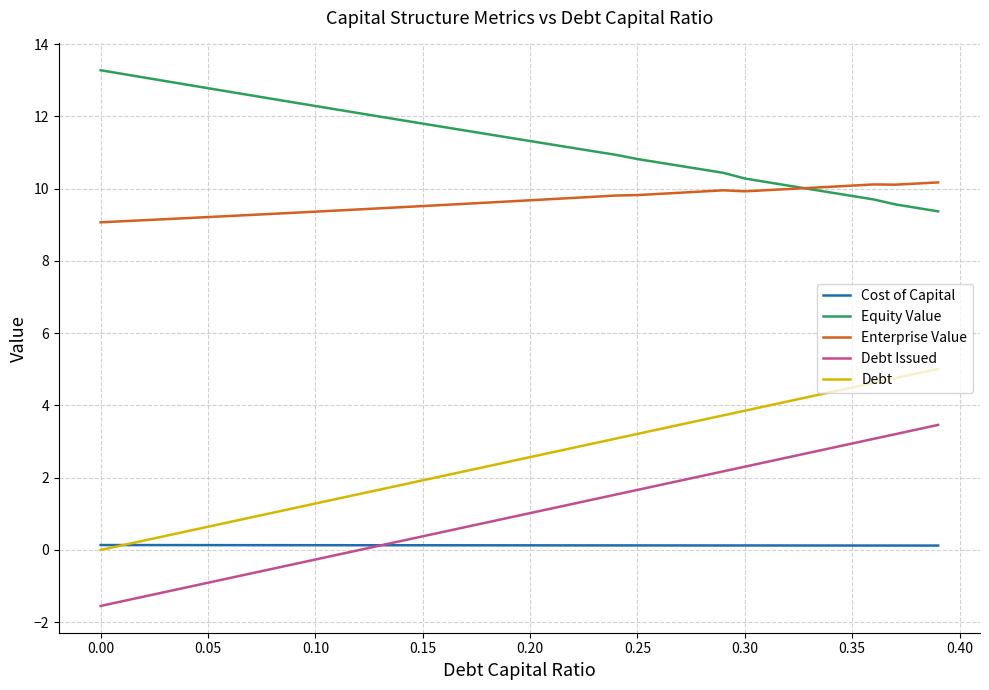

What are all the series names shown in the legend?

Cost of Capital, Equity Value, Enterprise Value, Debt Issued, Debt